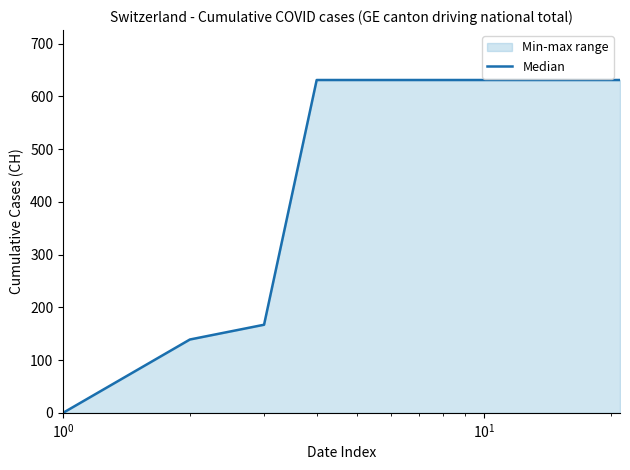

What is the maximum value shown in the chart?

631